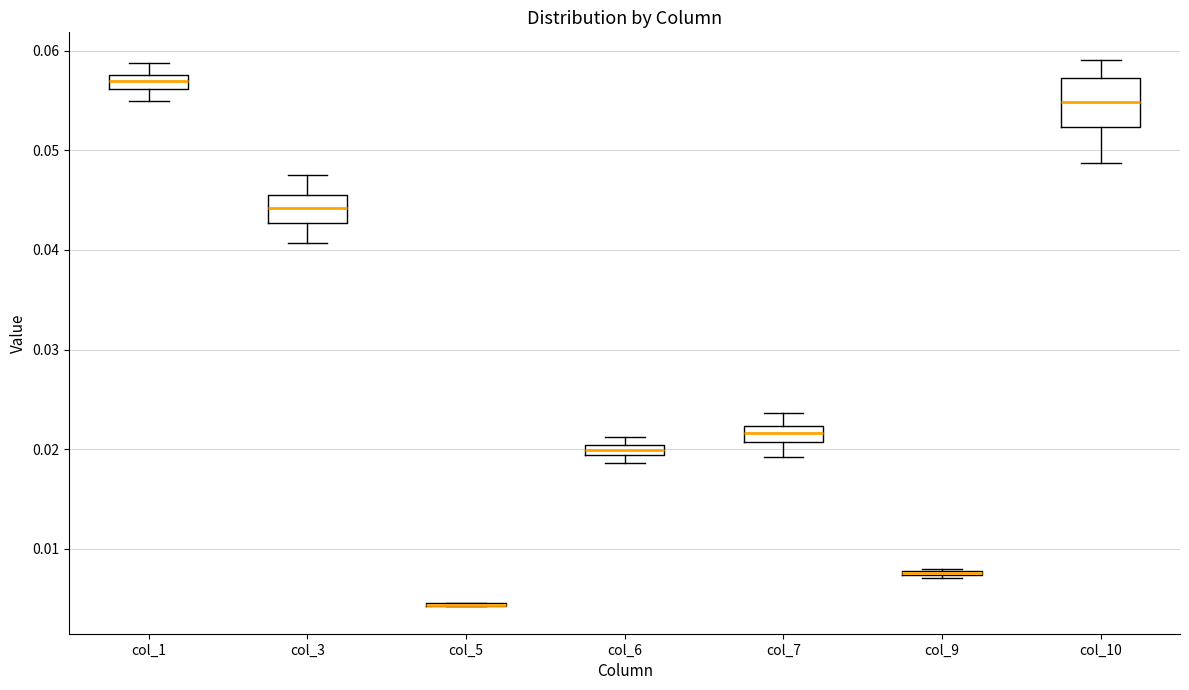

Where is the lower edge of the box for col_9 on the y-axis? The values are not printed on the chart, so give them approximately, as read against the axis.

0.007